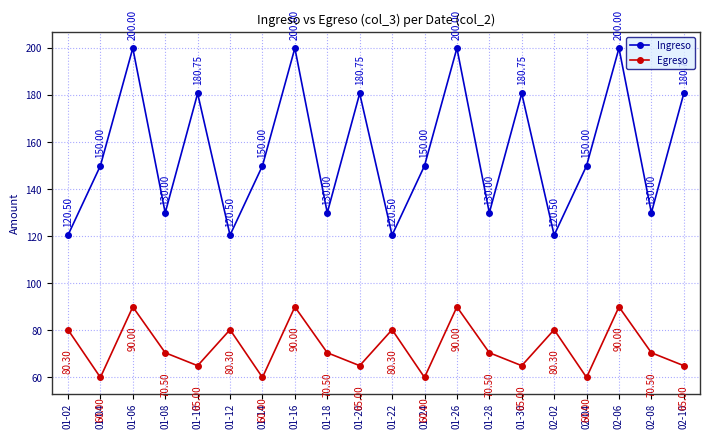

True or false: Egreso and Ingreso cross at least once.

False